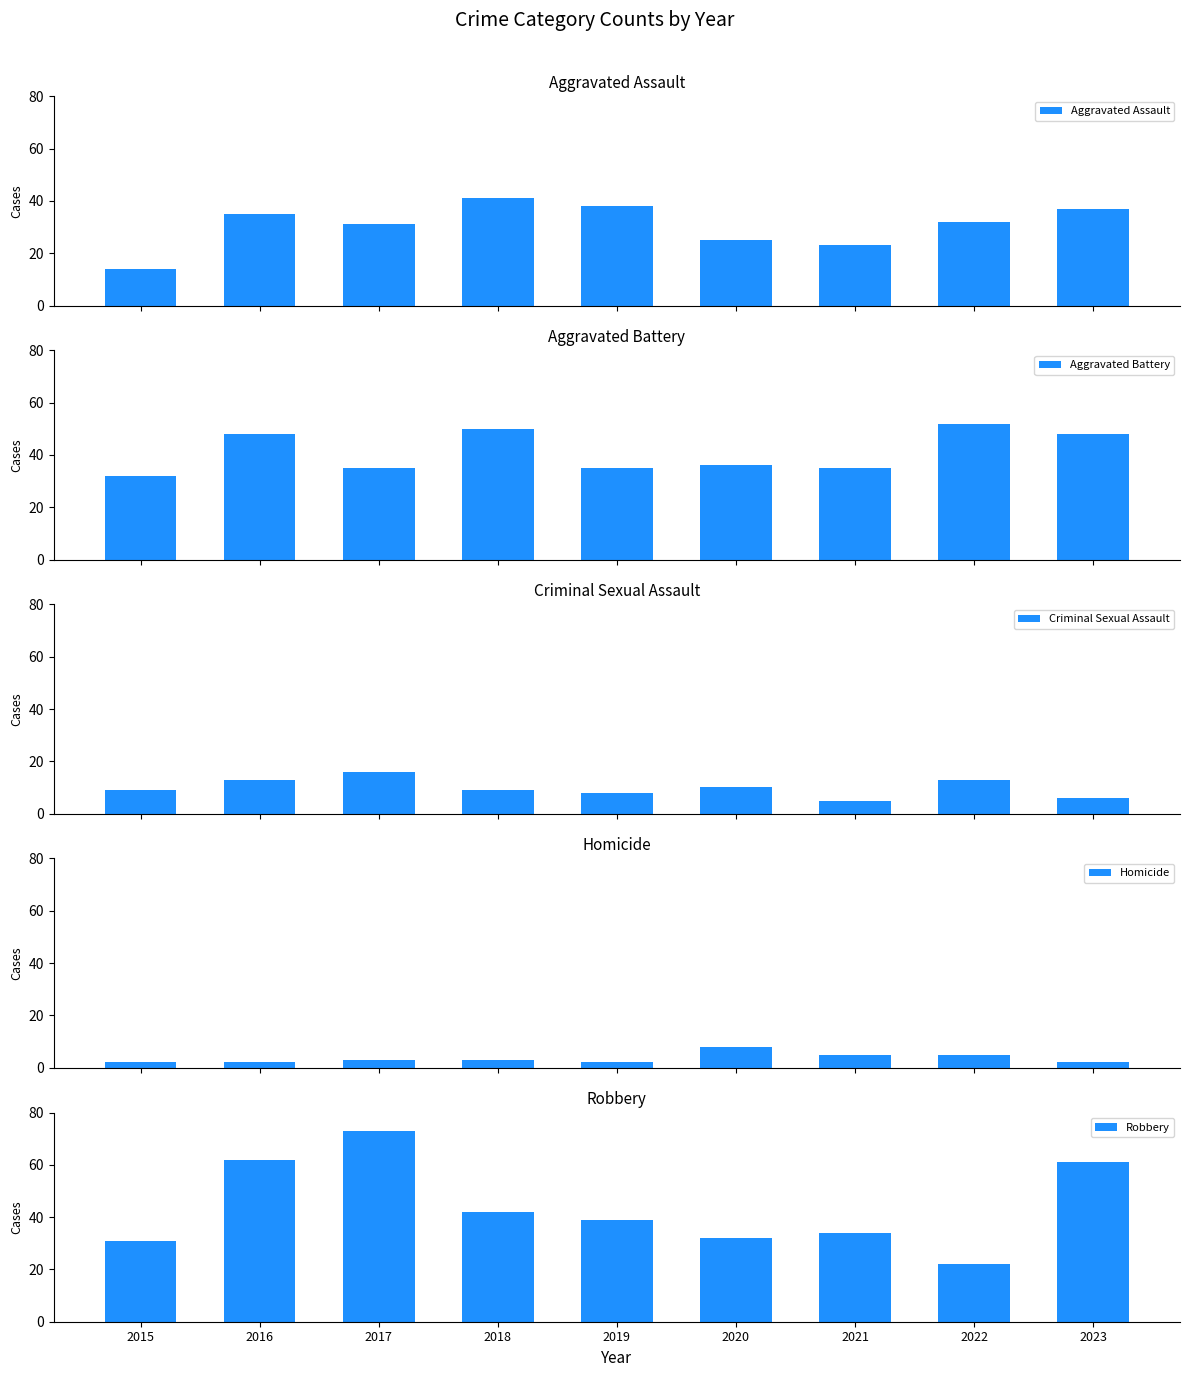

What is the difference between the highest and lowest values at 2020?

28